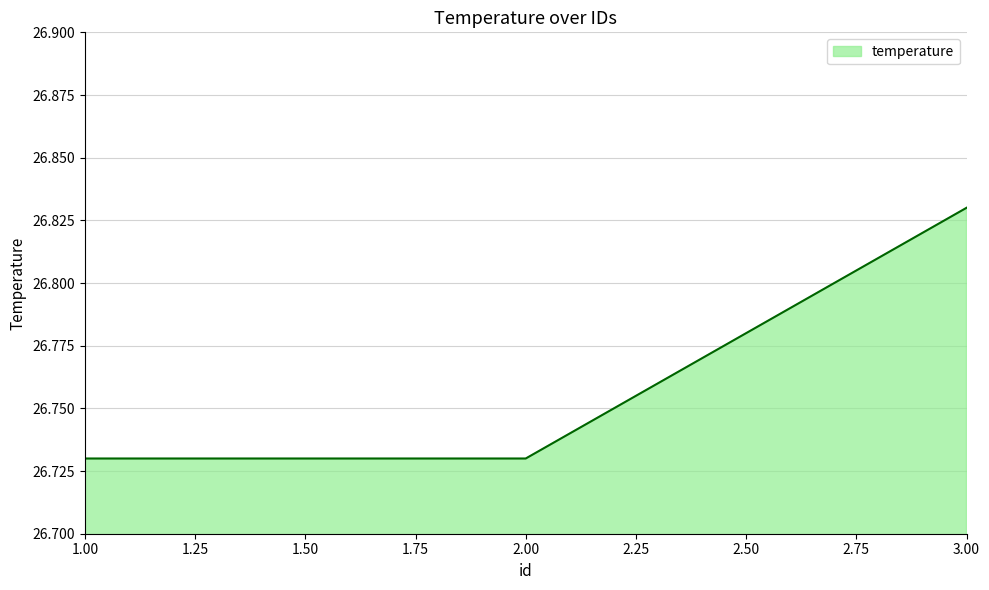

Count the values in the range 26 to 27.

3